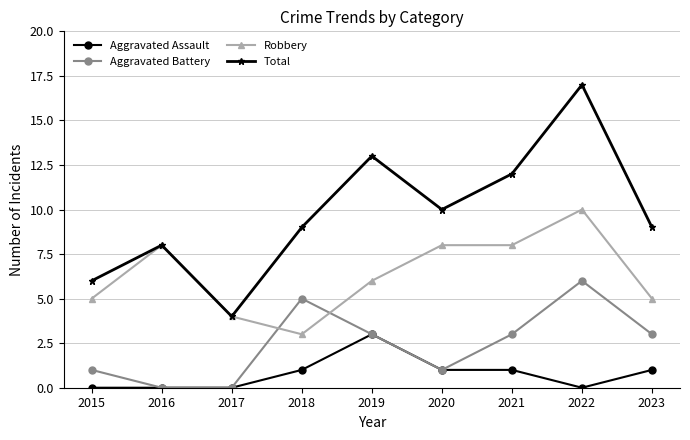

What are all the series names shown in the legend?

Aggravated Assault, Aggravated Battery, Robbery, Total